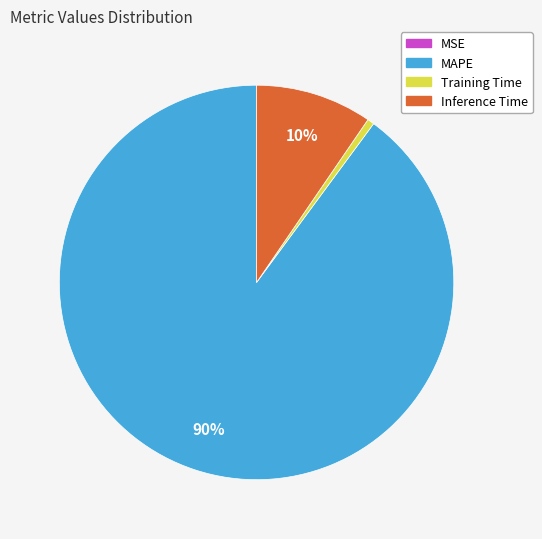

To the nearest percent, what is the average slice percentage?

25%